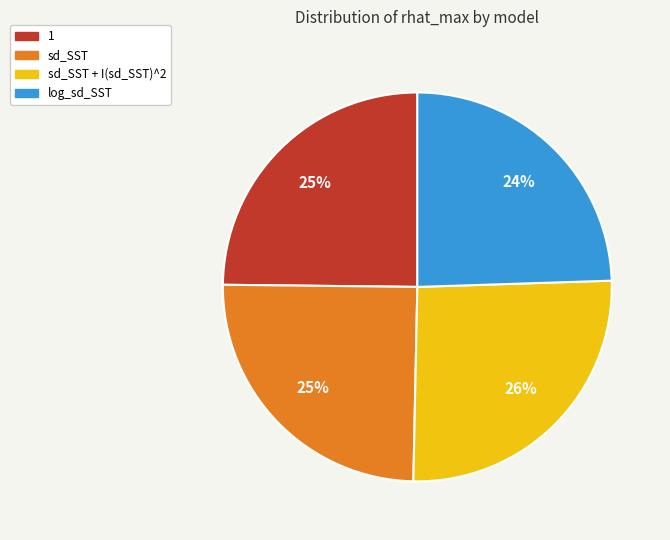

Is there a majority slice in this chart?

No